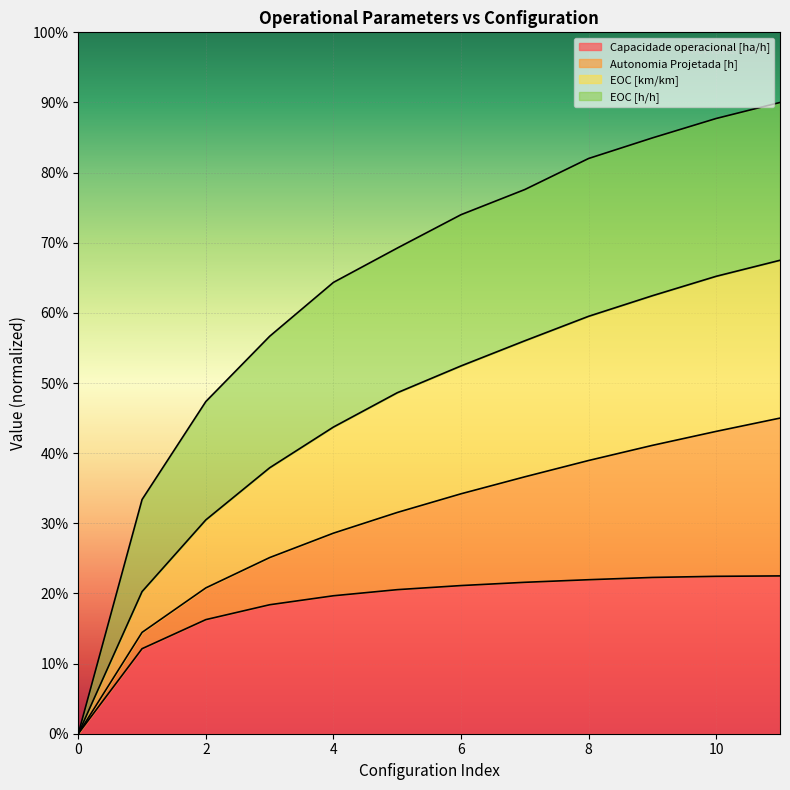

What are all the series names shown in the legend?

Capacidade operacional [ha/h], Autonomia Projetada [h], EOC [km/km], EOC [h/h]